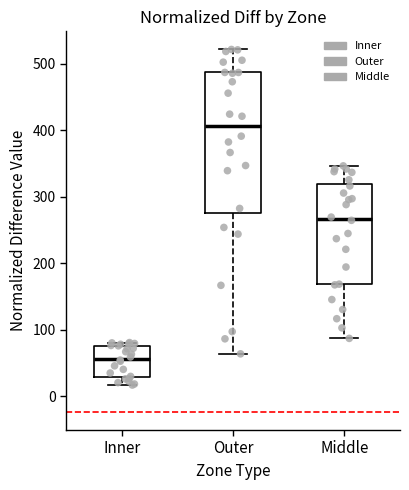

Which box is the tallest, from its lower edge to its upper edge?

Outer